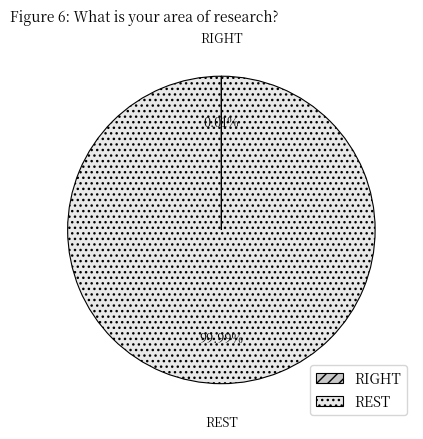

Is there any slice that represents more than half of the pie?

Yes